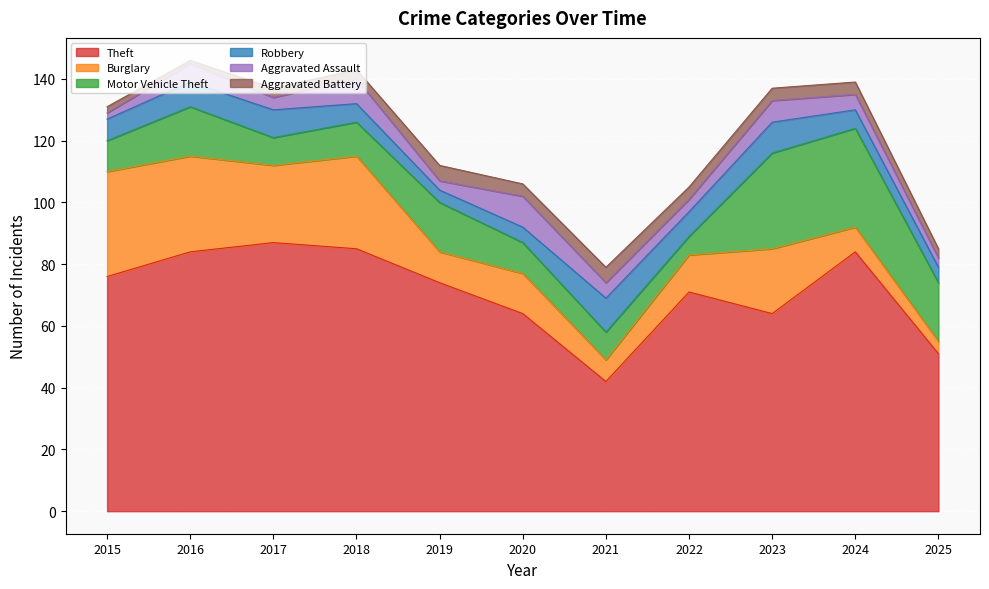

How many data points in Aggravated Assault are less than 5?

5